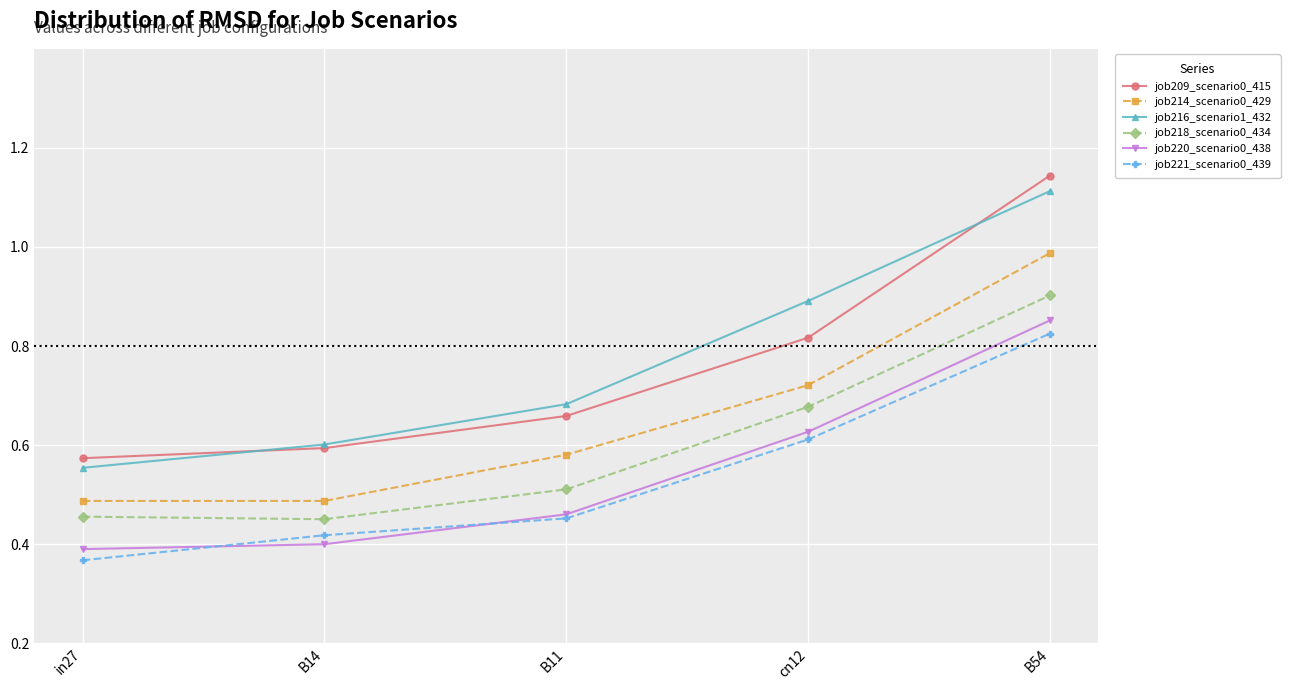

Which series has the largest range (max minus min)?

job209_scenario0_415